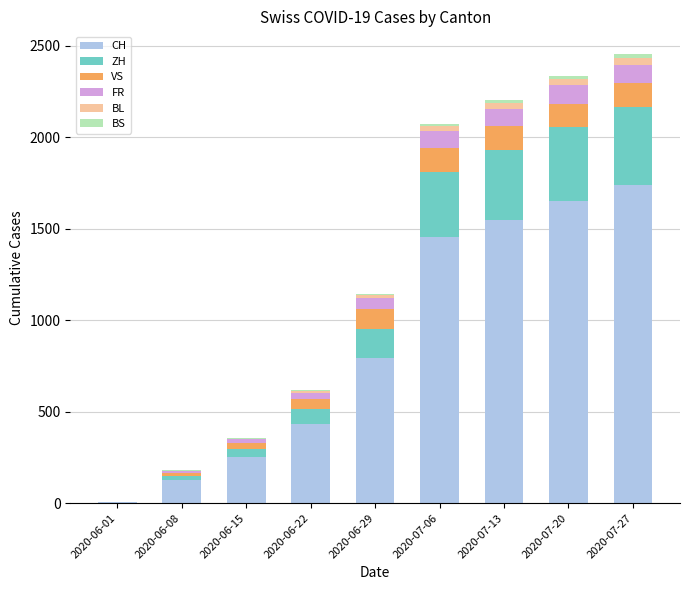

Which category has the highest value in the CH series?

2020-07-27